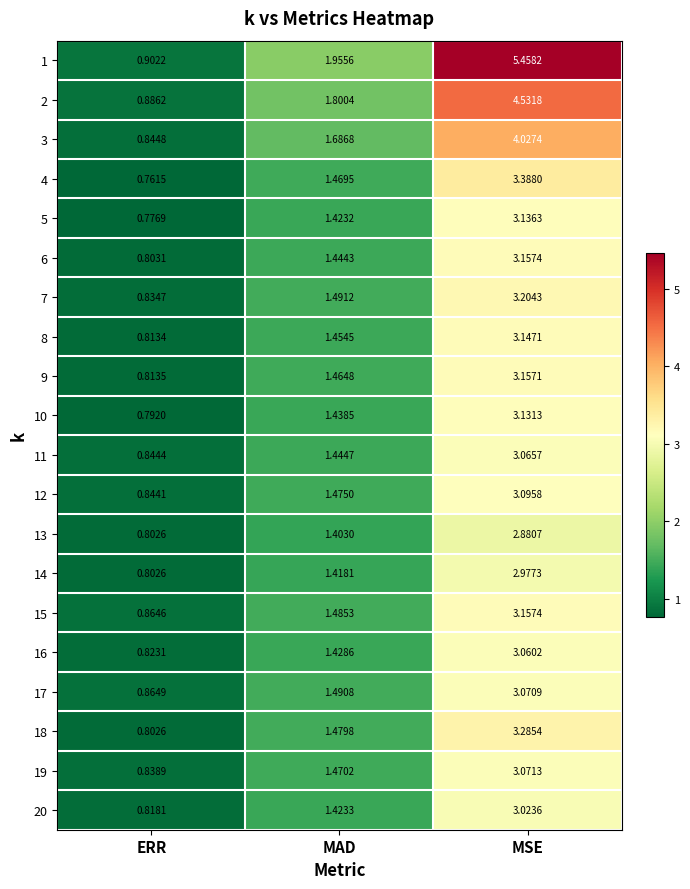

How many data points does each series have?

3